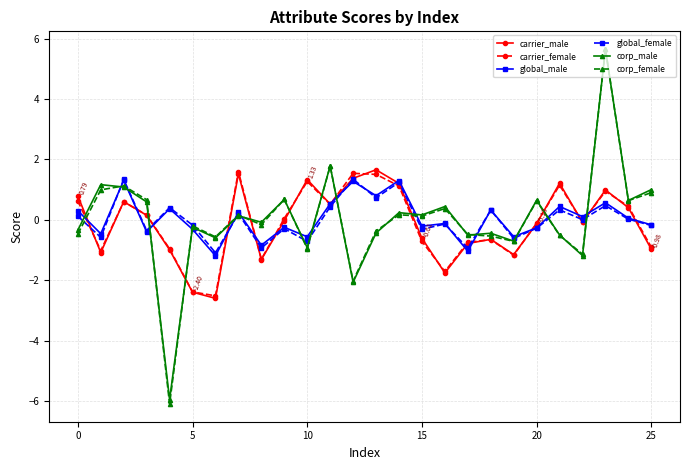

True or false: global_male has more than 0 interior local peaks.

True